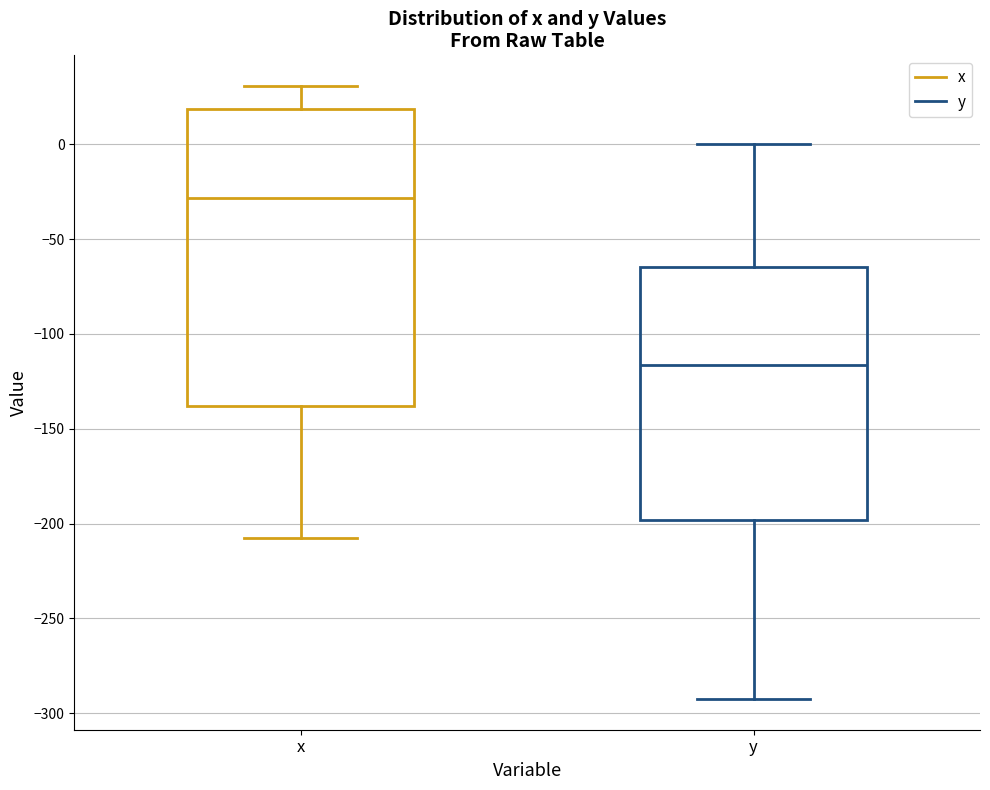

Which box has the highest median line?

x